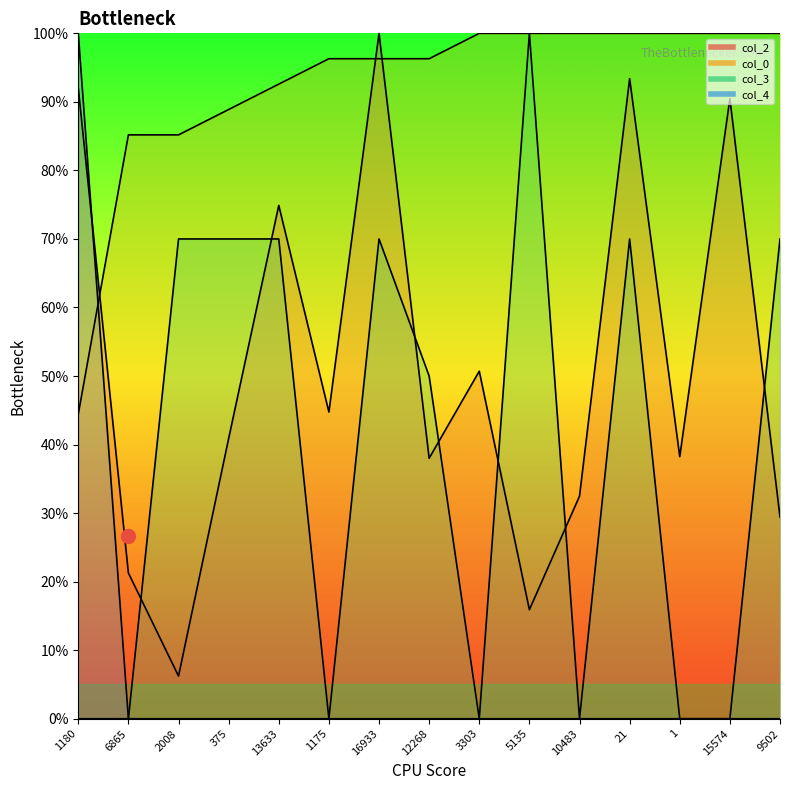

How many lines are shown in the chart?

4